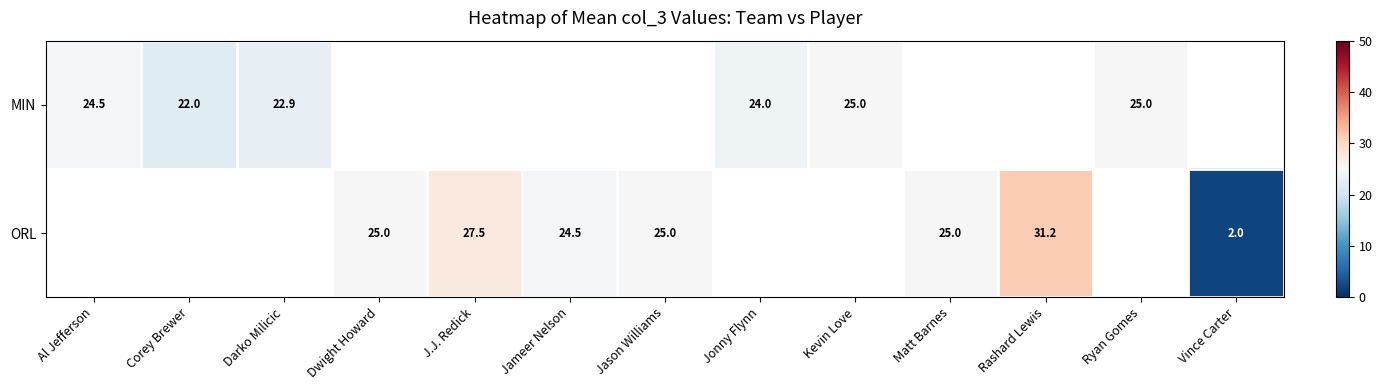

Is it true that ORL equals 25.0 at Matt Barnes?

True